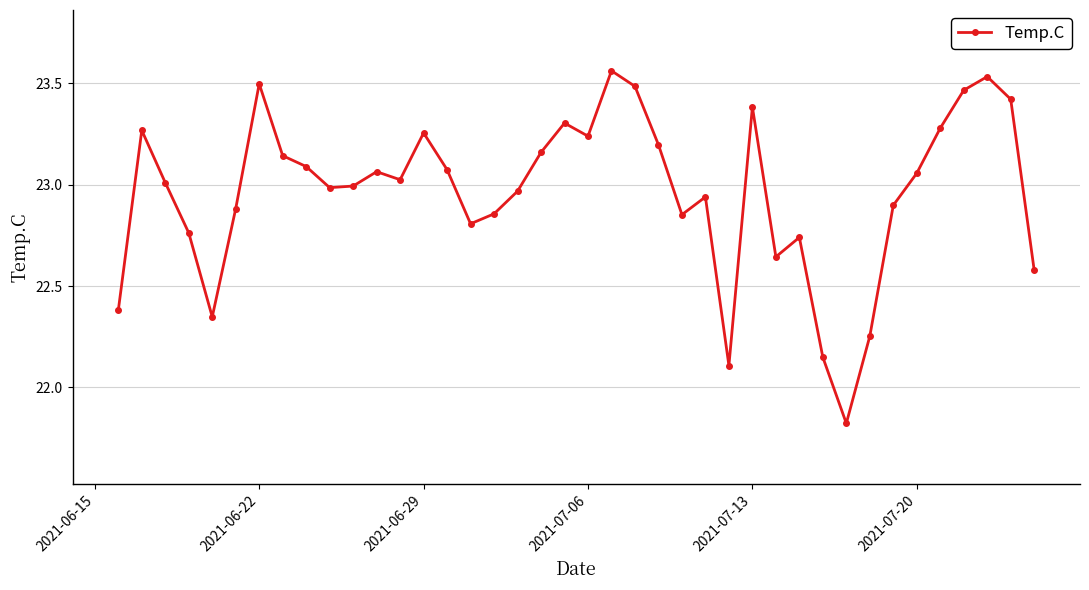

What is the value of the 1st point from the left?

22.4